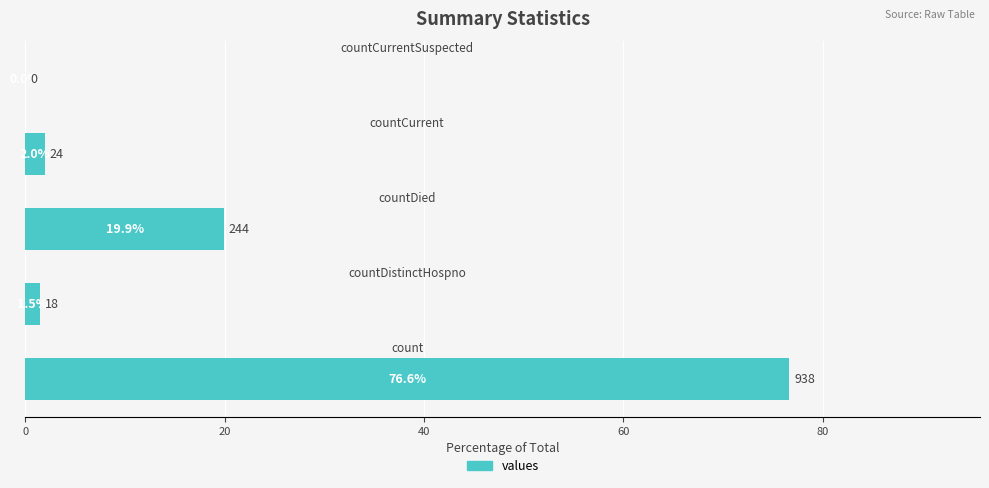

What is the maximum value shown in the chart?

76.6